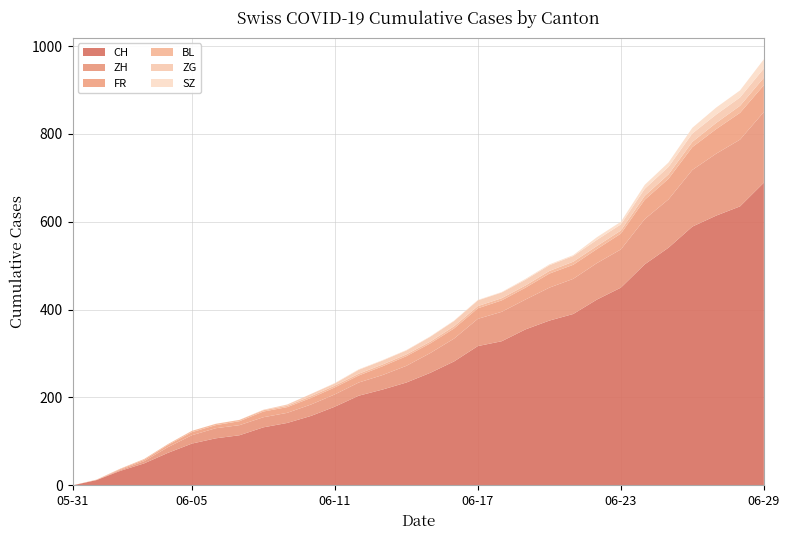

Where is ZG nearest to the value 10?

2020-06-12